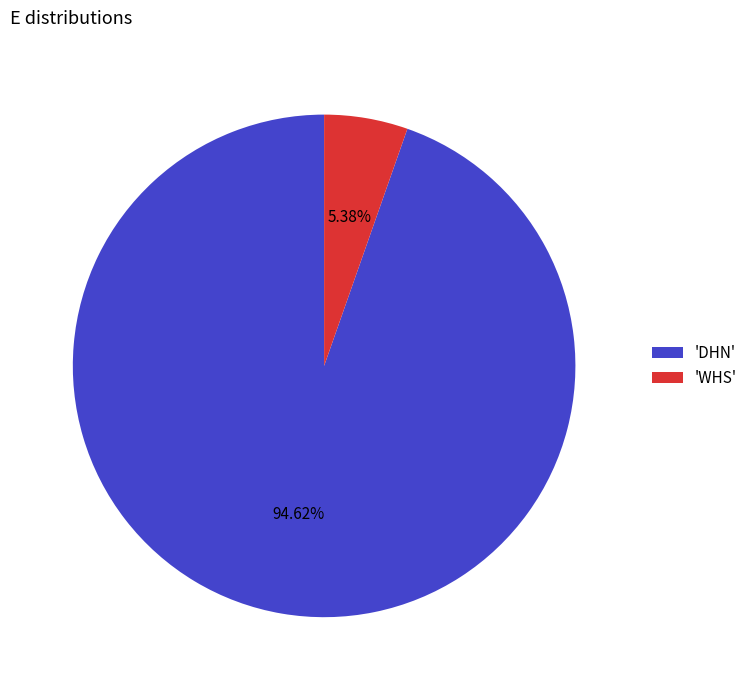

Rank the categories by value from lowest to highest.

'WHS', 'DHN'